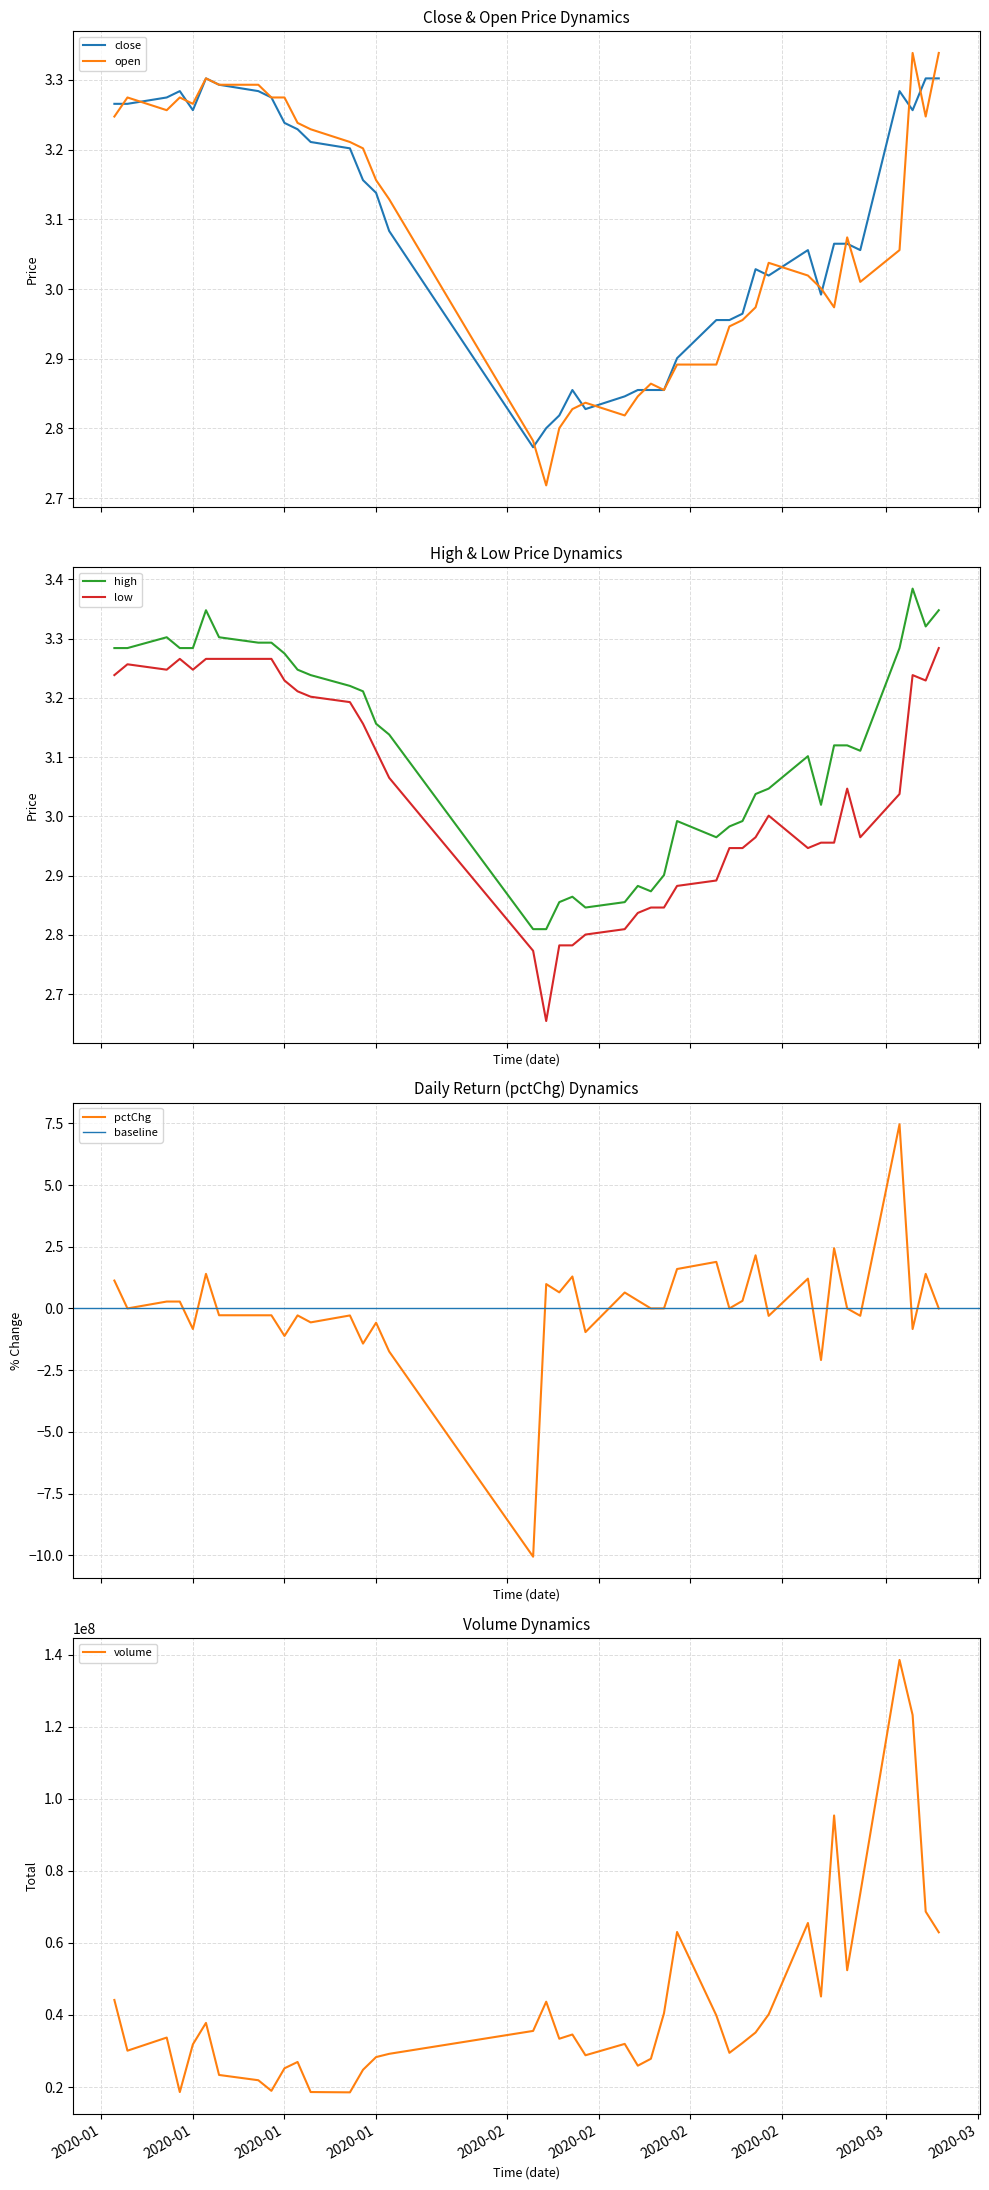

True or false: low and high cross at least once.

False